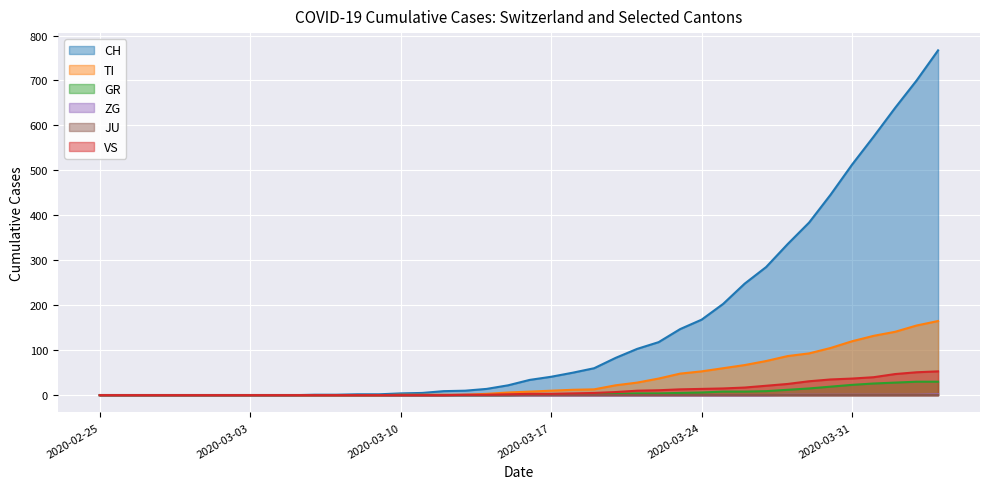

The value of CH at 2020-02-29 is 0. True or false?

True